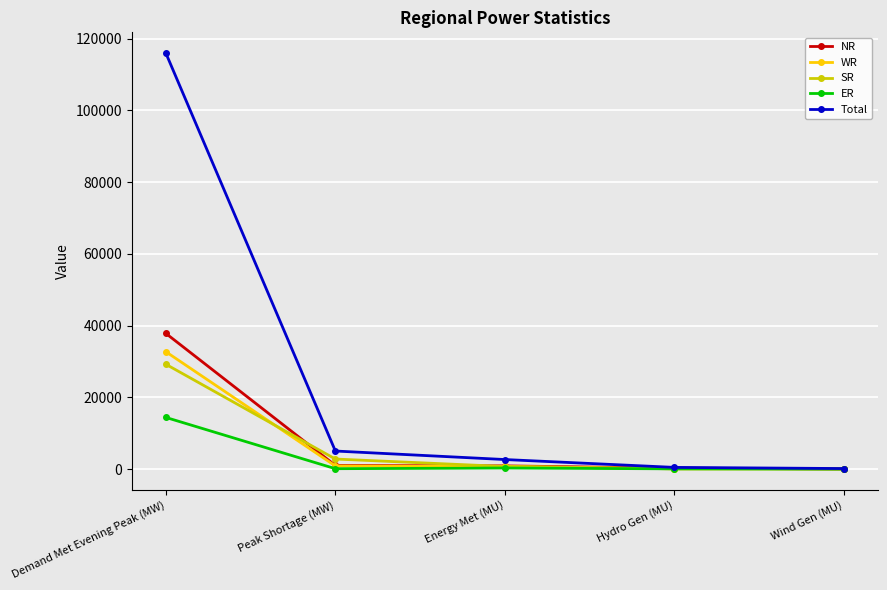

What are all the series names shown in the legend?

NR, WR, SR, ER, Total